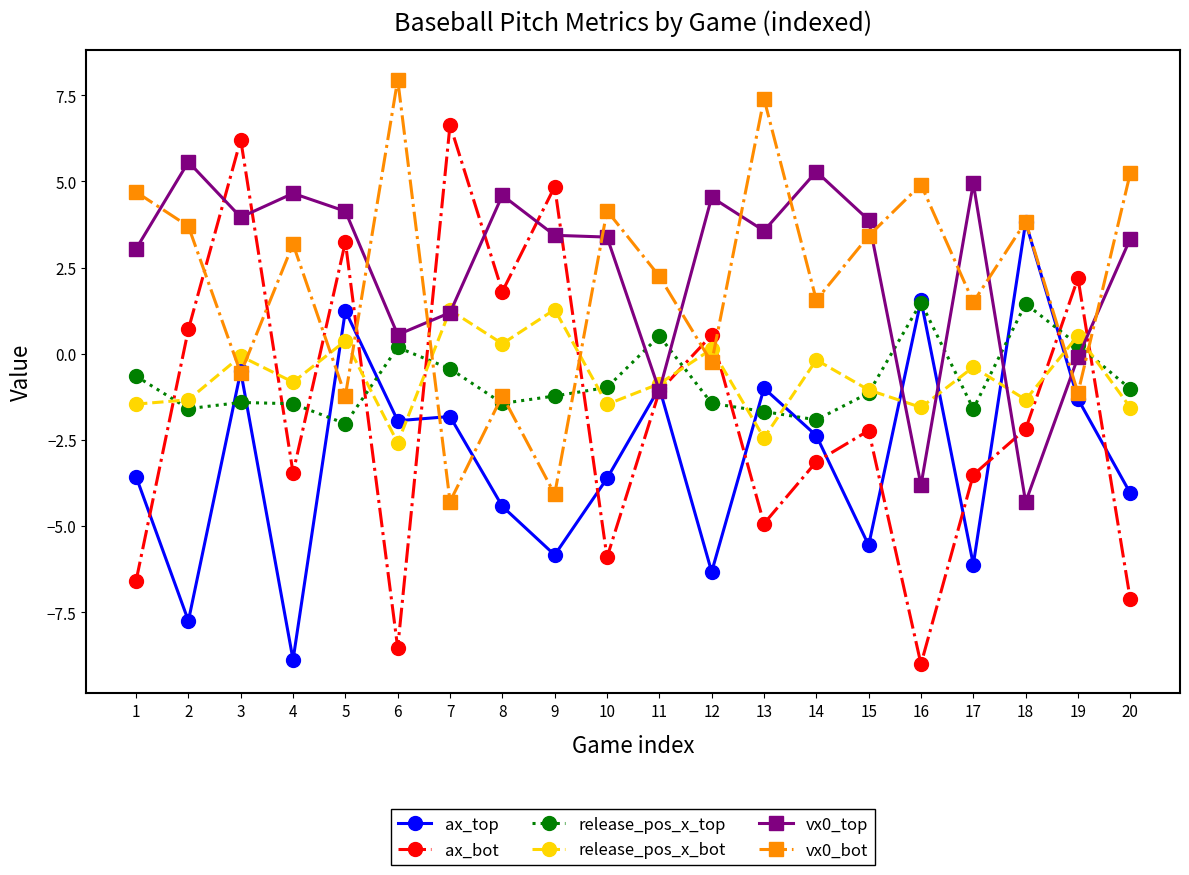

Is the value of vx0_top at 12 greater than the value of release_pos_x_bot at 12?

Yes